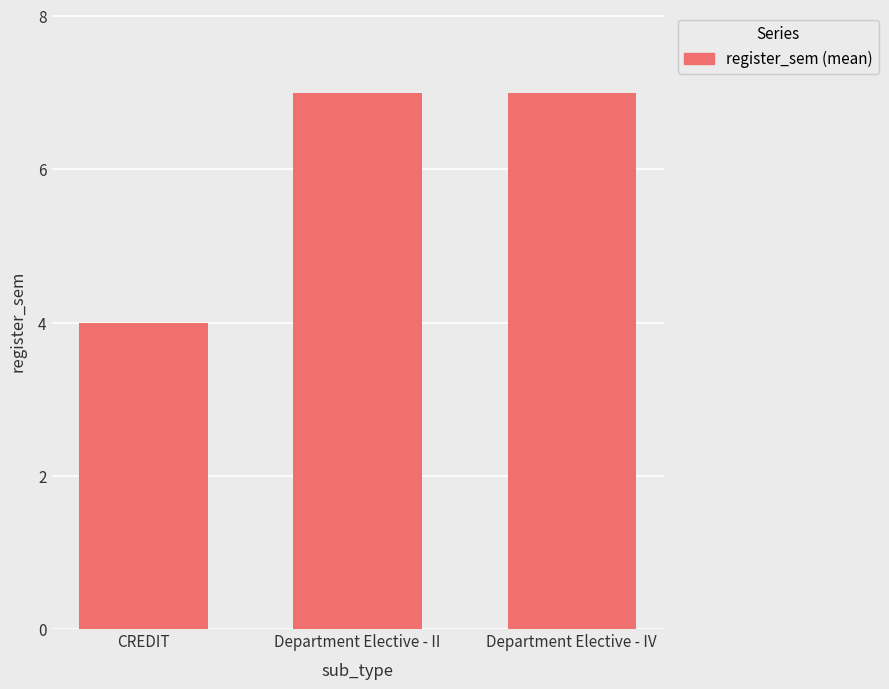

What is the difference between the values at Department Elective - II and CREDIT?

3